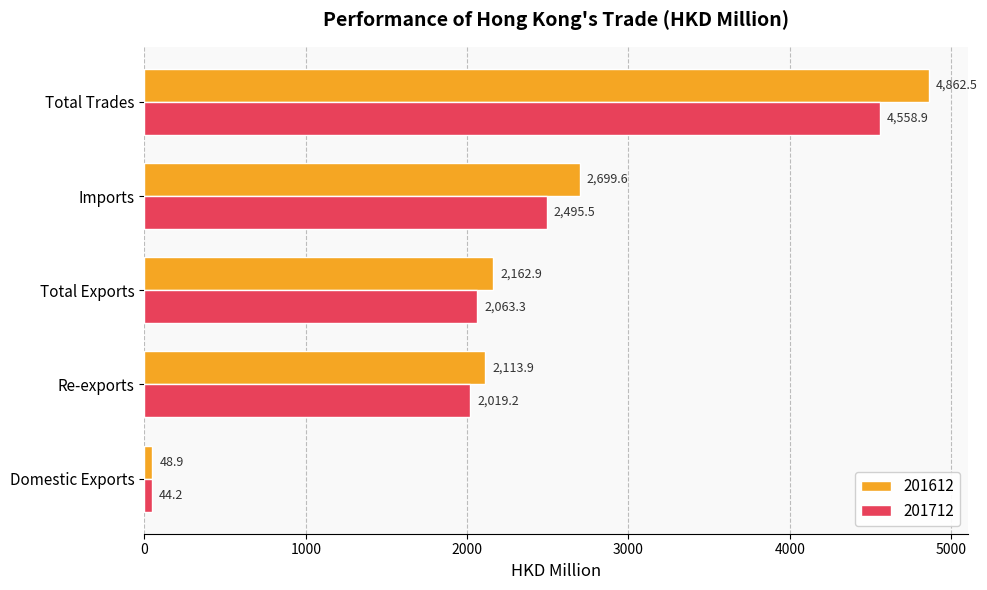

The 201612 series shows 48.9 at Domestic Exports. True or false?

True